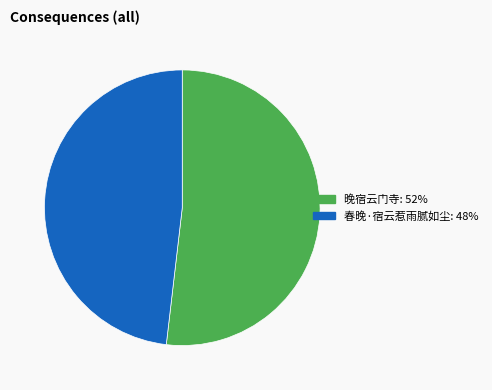

What is the largest slice in the pie chart?

晚宿云门寺